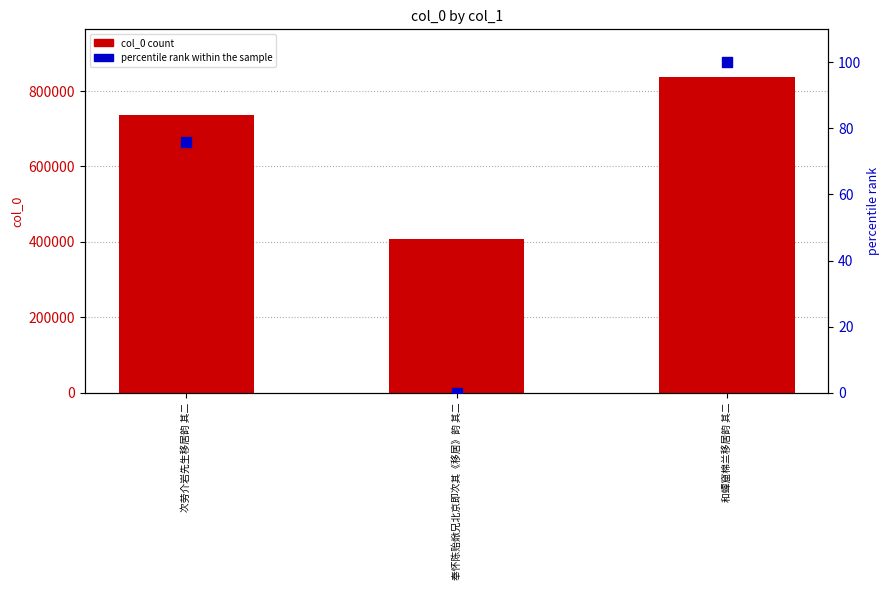

Which series reaches the minimum Y coordinate?

percentile rank within the sample